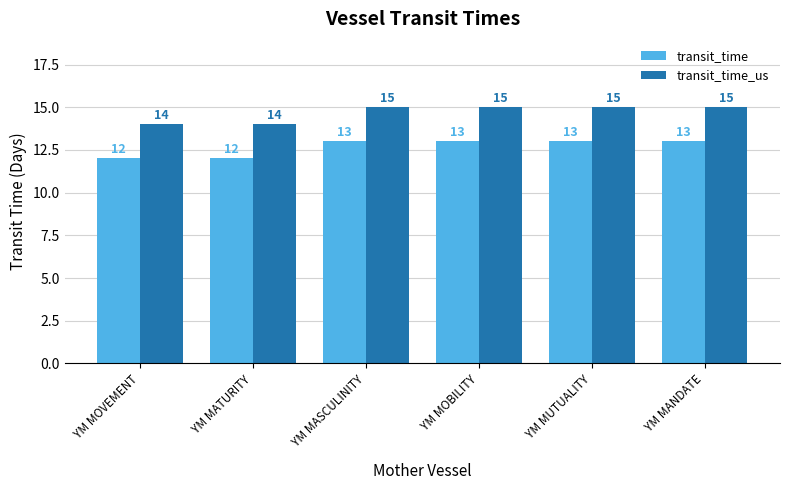

How many data points in transit_time are less than 13?

2